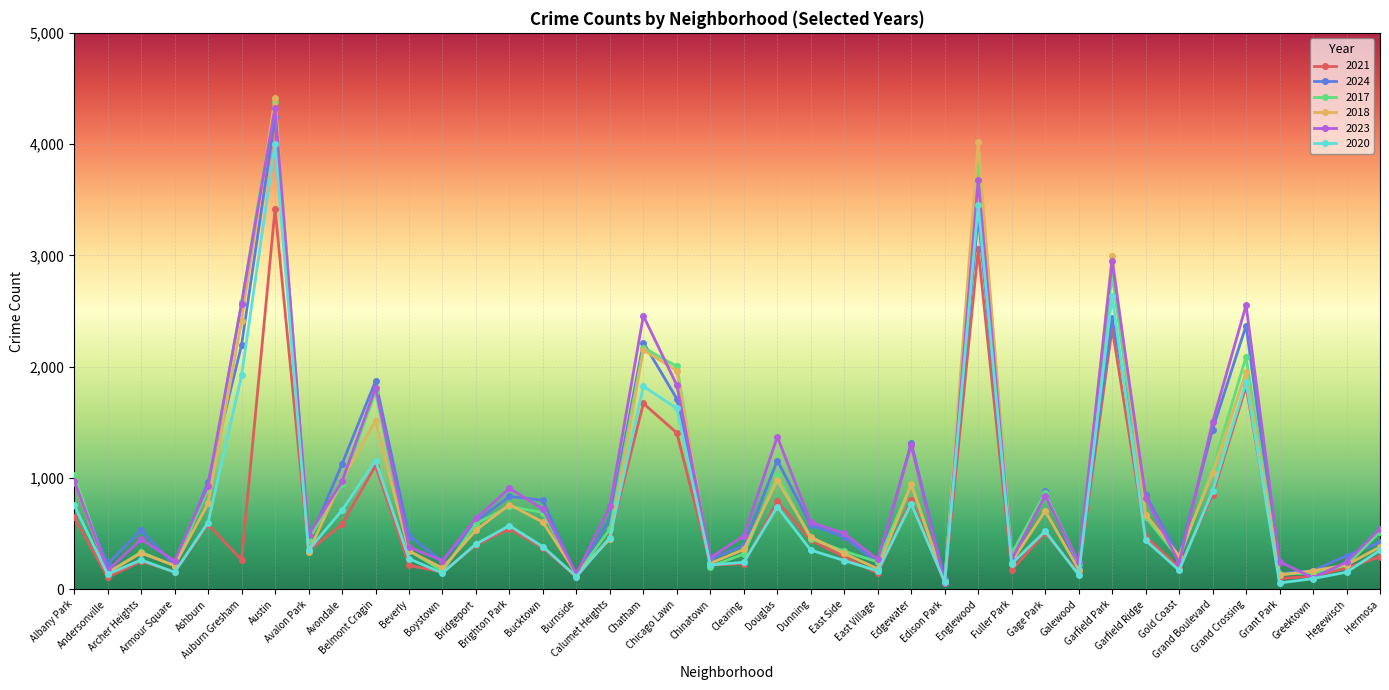

Which series has the largest total across all categories?

2023